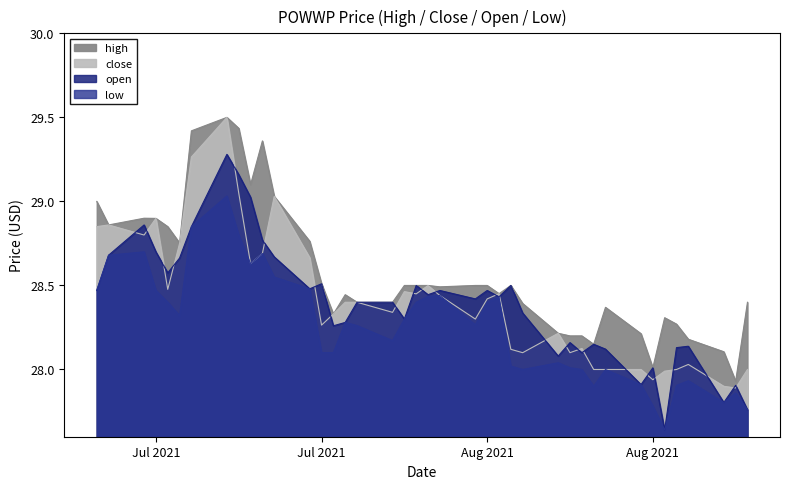

Between 2021-08-06 and 2021-07-23, which is larger?

2021-07-23